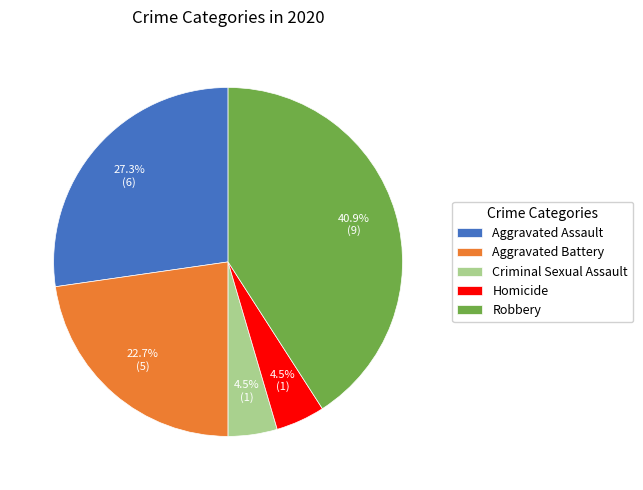

What percentage is the Aggravated Assault slice, to the nearest percent?

27%